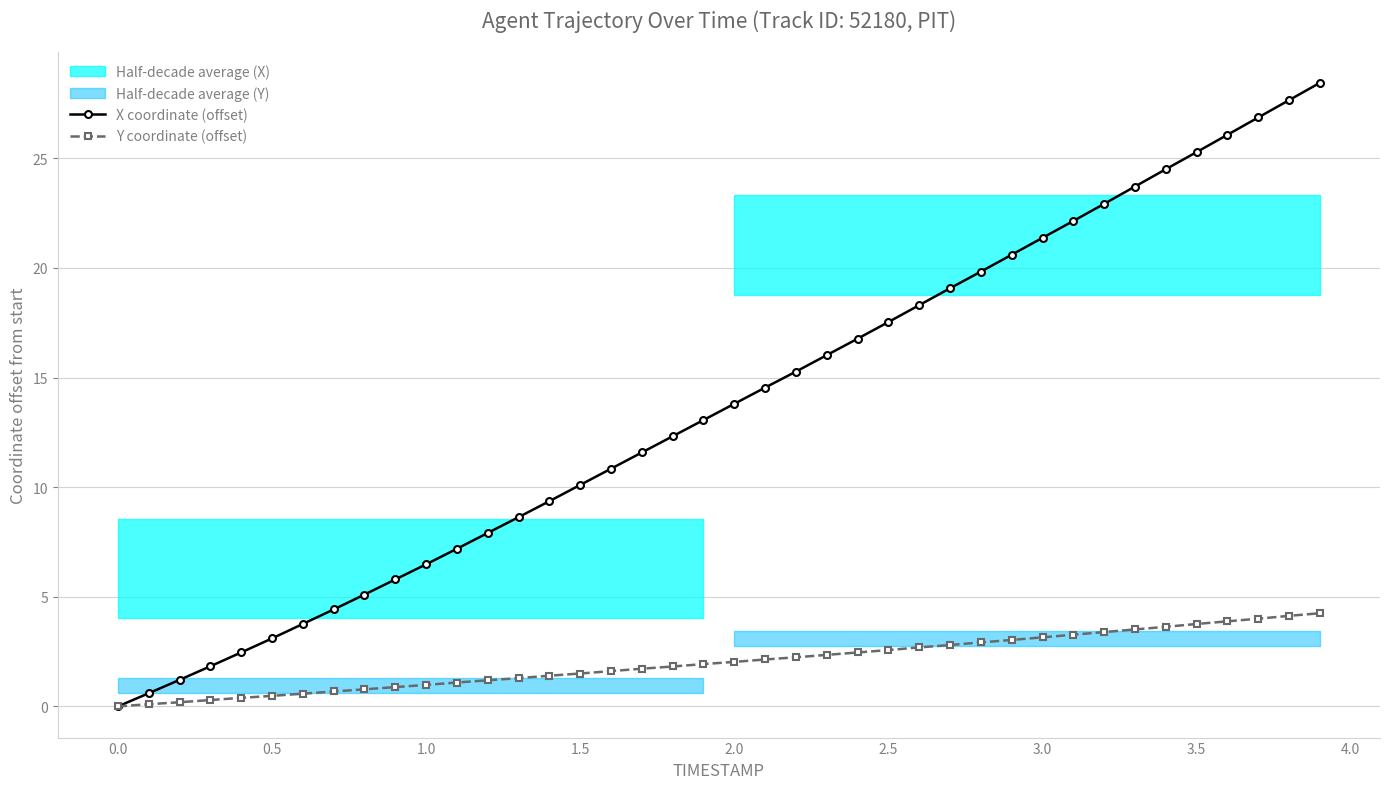

What is the highest value of the X coordinate (offset) series?

28.4